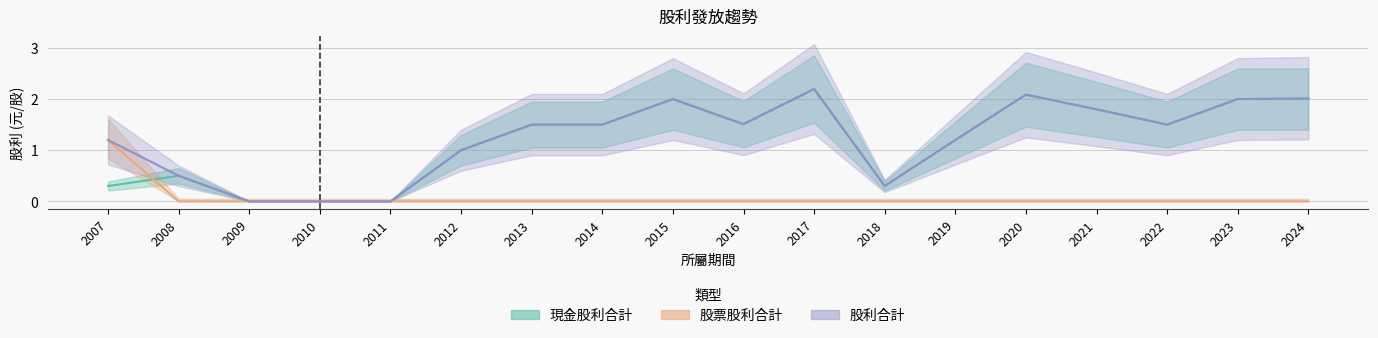

Reading right to left, transcribe all the data shown in this chart.

現金股利合計: 2.0	2.0	1.5	1.8	2.1	1.2	0.3	2.2	1.5	2.0	1.5	1.5	1.0	0.0	0.0	0.0	0.5	0.3
股票股利合計: 0.0	0.0	0.0	0.0	0.0	0.0	0.0	0.0	0.0	0.0	0.0	0.0	0.0	0.0	0.0	0.0	0.0	1.2
股利合計: 2.0	2.0	1.5	1.8	2.1	1.2	0.3	2.2	1.5	2.0	1.5	1.5	1.0	0.0	0.0	0.0	0.5	1.2